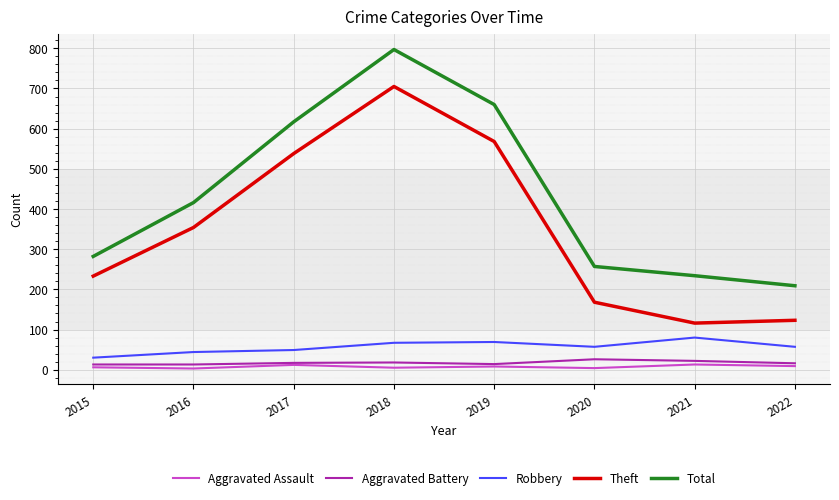

What is the greatest value displayed?

797